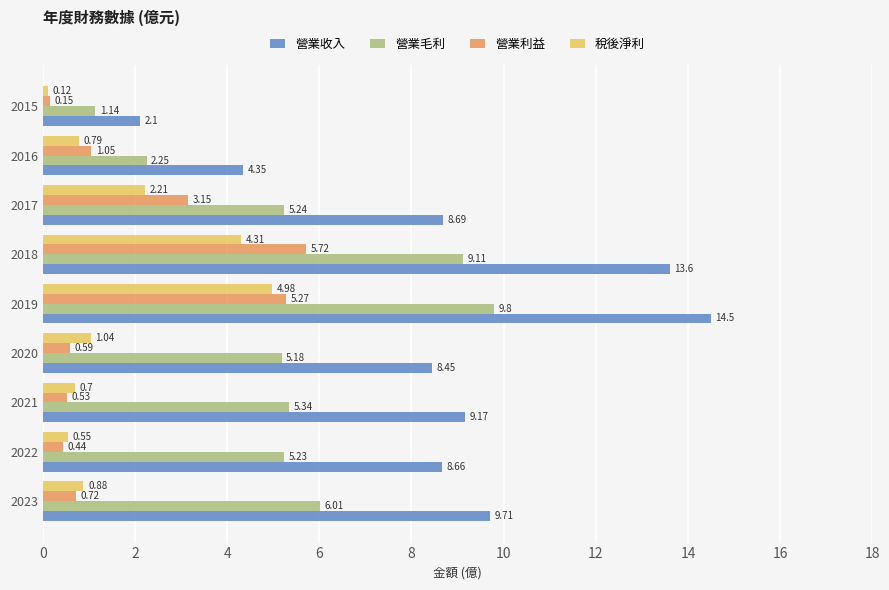

Rank the categories by 營業毛利 value from highest to lowest.

2019, 2018, 2023, 2021, 2017, 2022, 2020, 2016, 2015